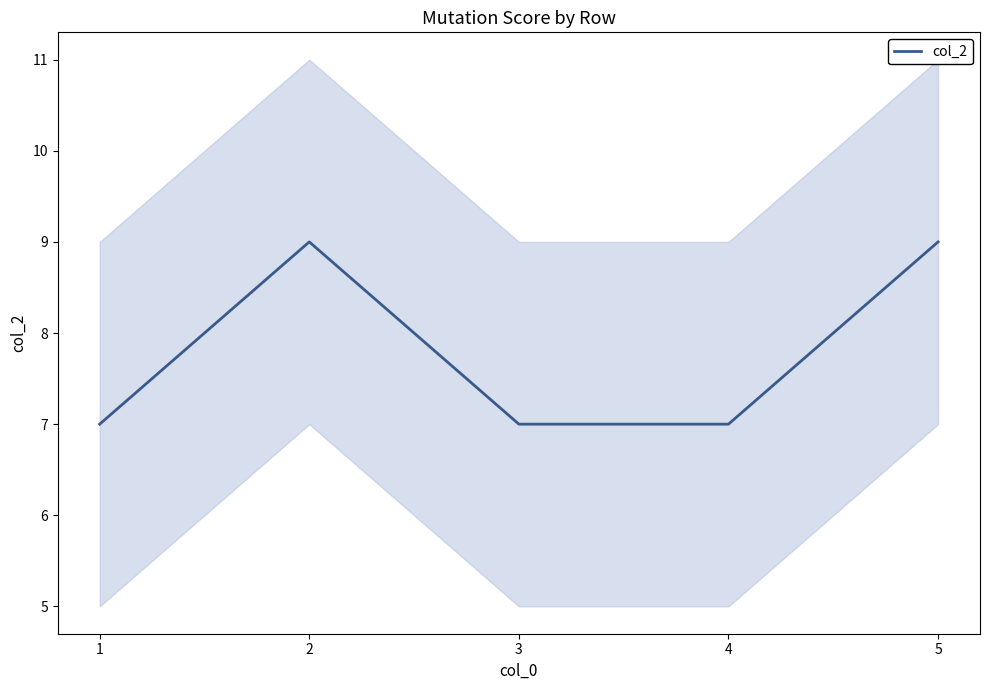

List the labels in order of value, smallest first.

1, 3, 4, 2, 5